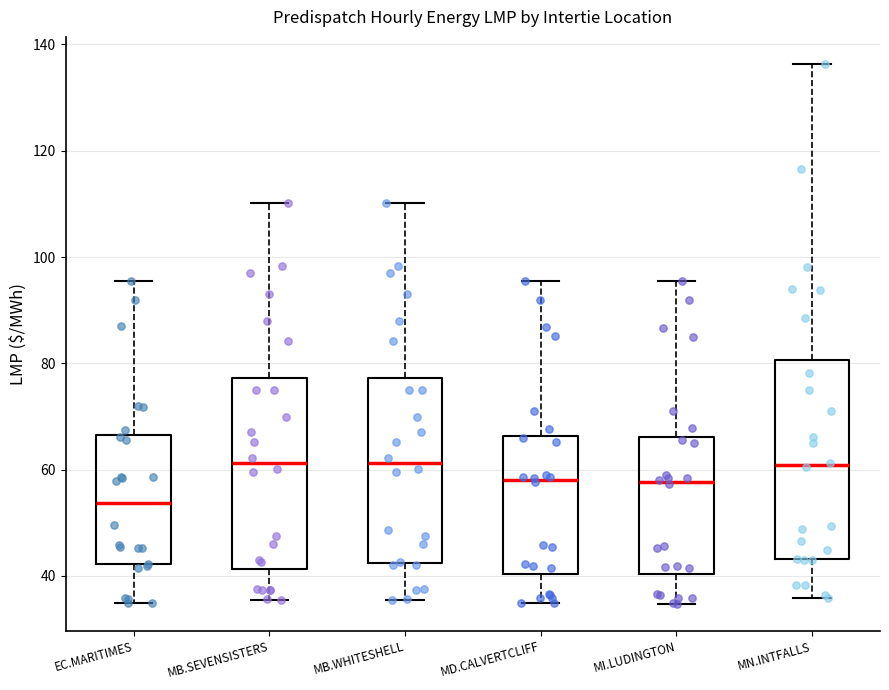

Where is the upper edge of the box for MI.LUDINGTON on the y-axis? The values are not printed on the chart, so give them approximately, as read against the axis.

66